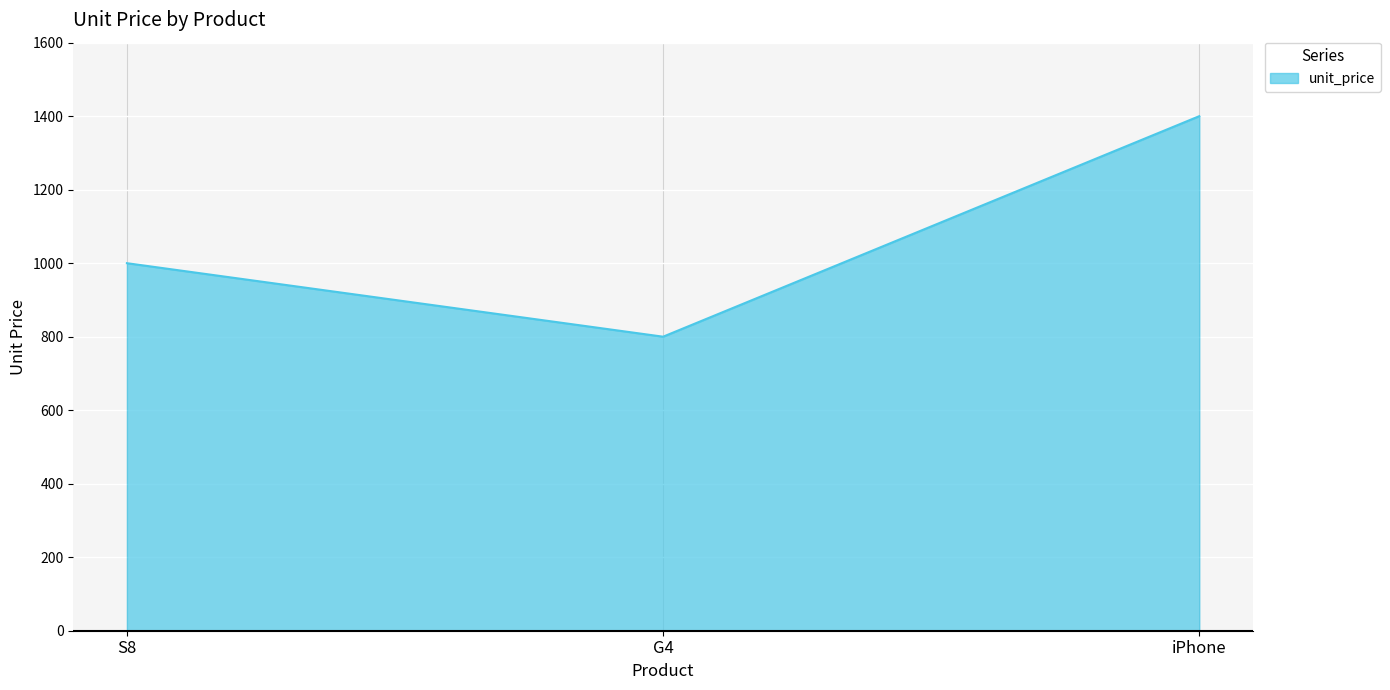

At which label is the value closest to 1100?

S8